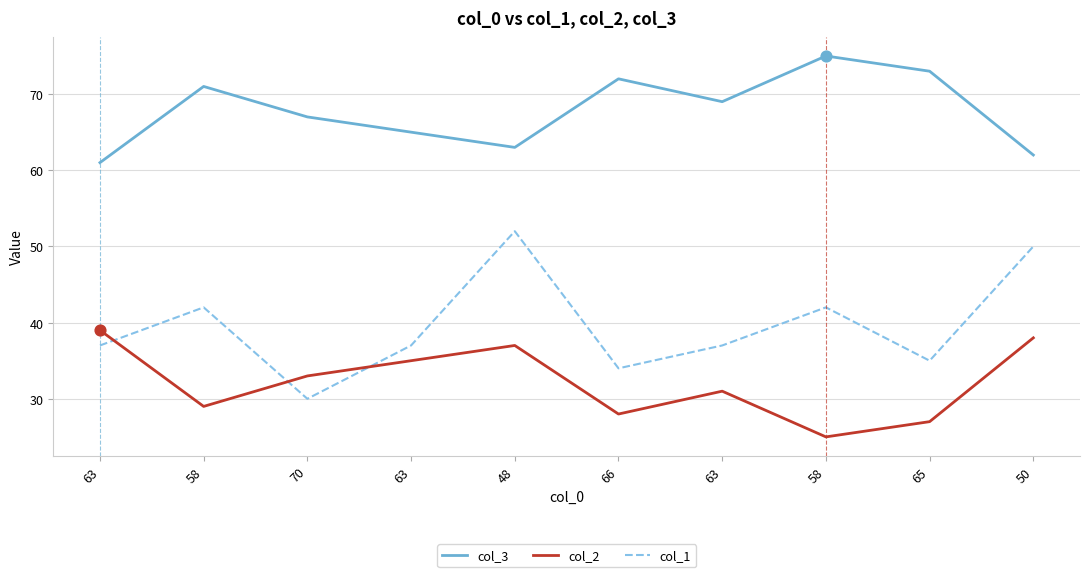

What are all the series names shown in the legend?

col_3, col_2, col_1